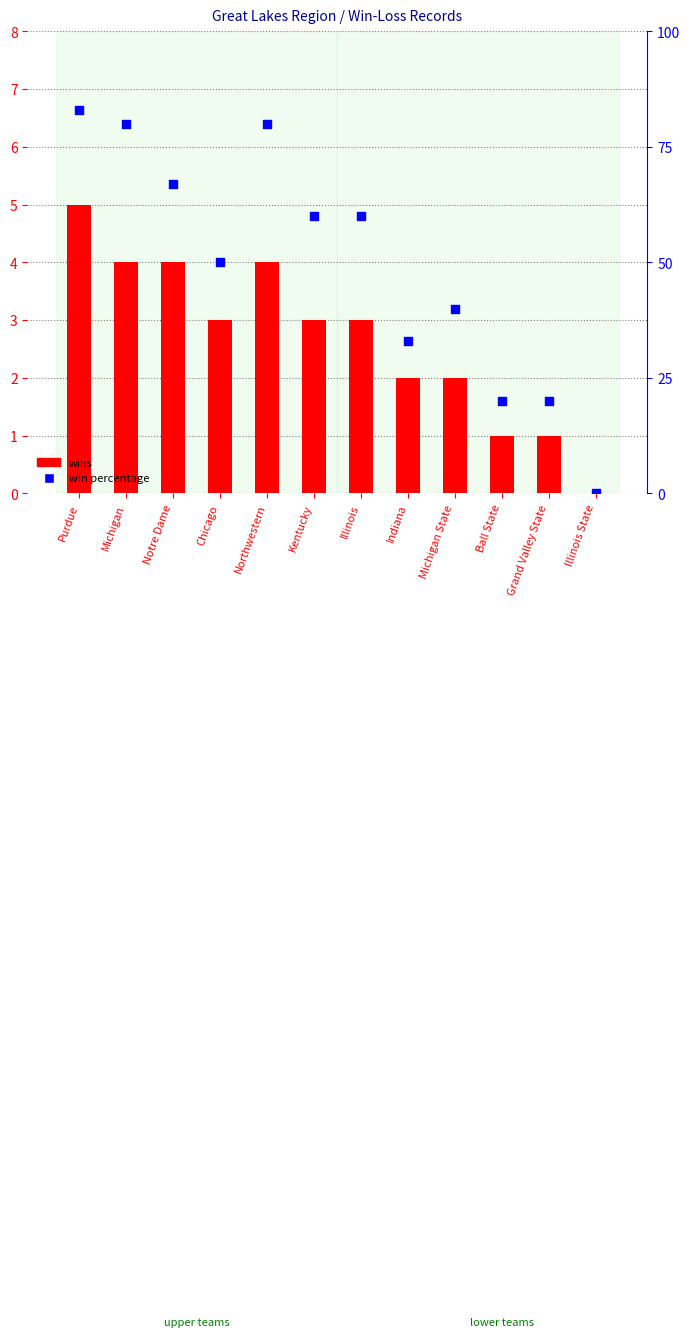

Which series contains the highest Y value?

win percentage